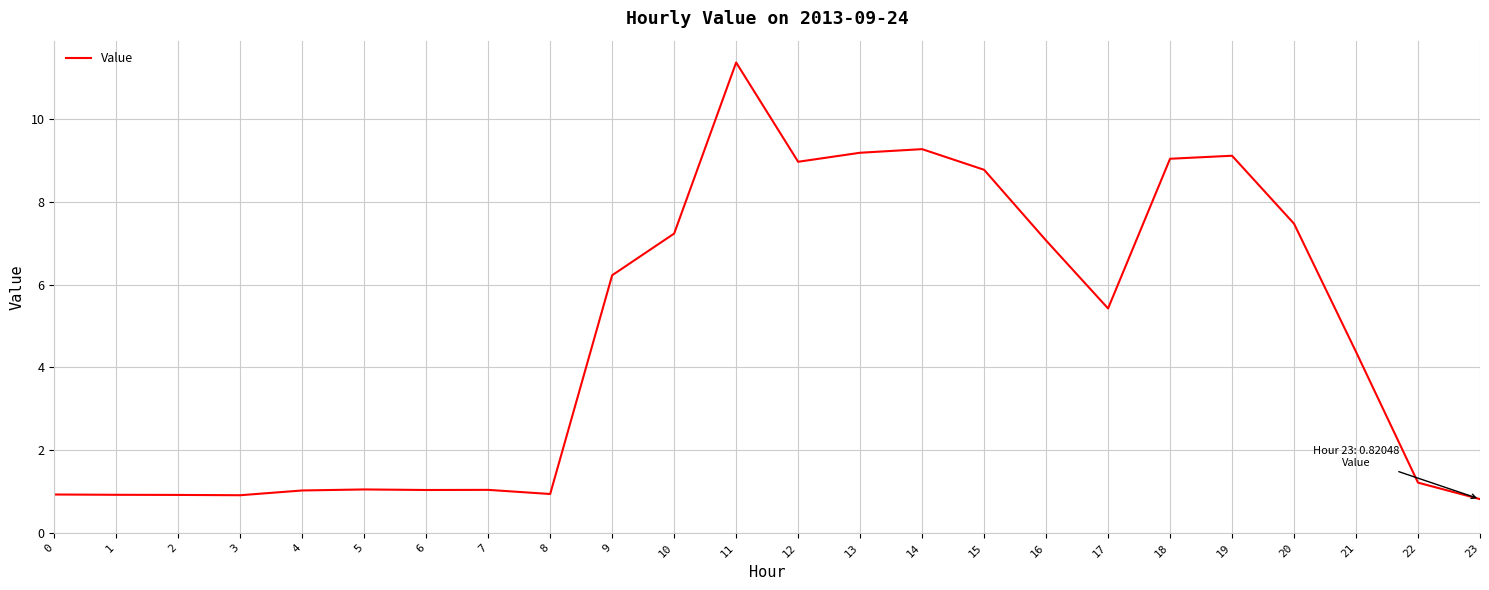

What is the smallest value displayed?

0.8